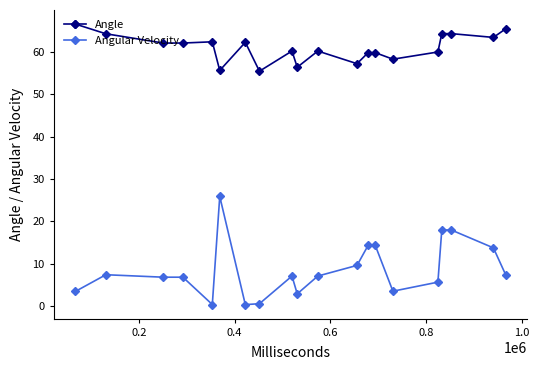

Rank the series by their maximum value, from highest to lowest.

Angle, Angular Velocity